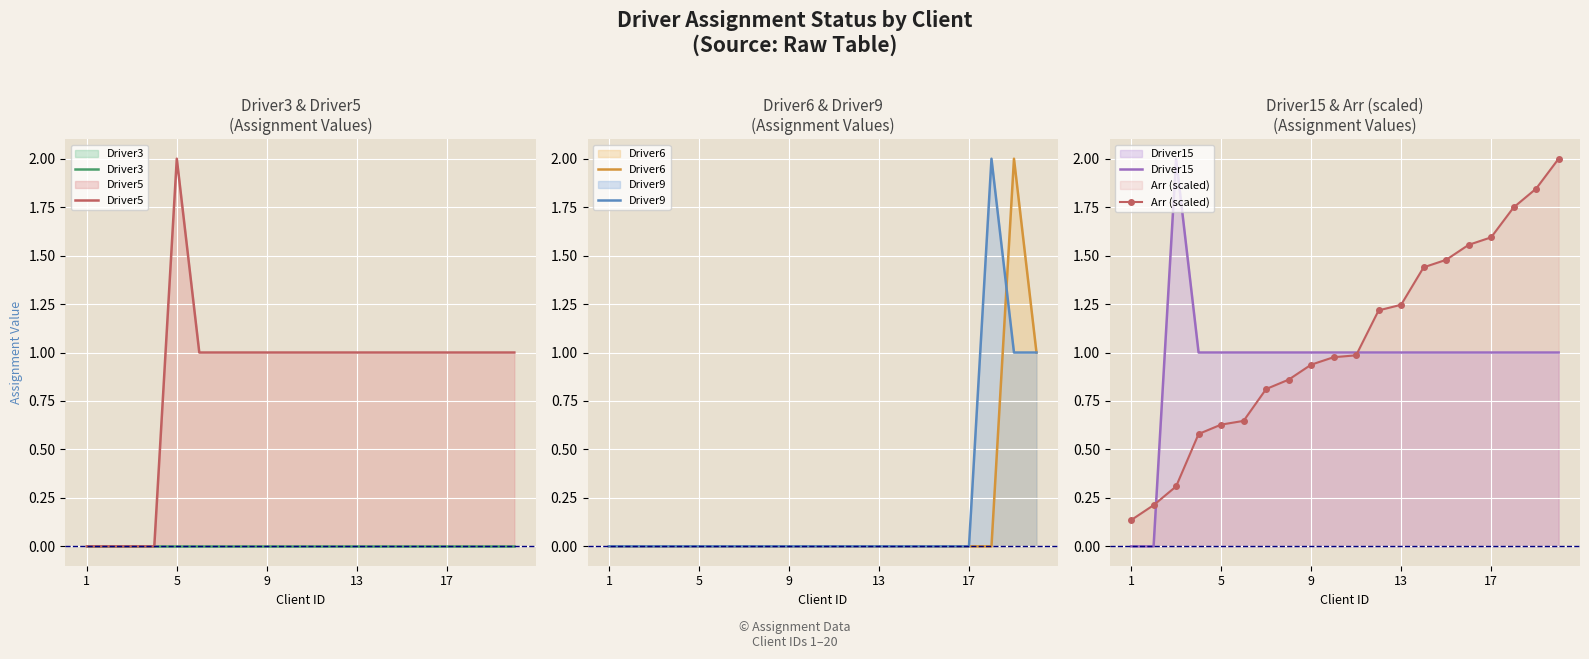

Reading left to right, list all the values displayed in this chart.

Driver3: 0.0	0.0	0.0	0.0	0.0	0.0	0.0	0.0	0.0	0.0	0.0	0.0	0.0	0.0	0.0	0.0	0.0	0.0	0.0	0.0
Driver5: 0.0	0.0	0.0	0.0	2.0	1.0	1.0	1.0	1.0	1.0	1.0	1.0	1.0	1.0	1.0	1.0	1.0	1.0	1.0	1.0
Driver6: 0.0	0.0	0.0	0.0	0.0	0.0	0.0	0.0	0.0	0.0	0.0	0.0	0.0	0.0	0.0	0.0	0.0	0.0	2.0	1.0
Driver9: 0.0	0.0	0.0	0.0	0.0	0.0	0.0	0.0	0.0	0.0	0.0	0.0	0.0	0.0	0.0	0.0	0.0	2.0	1.0	1.0
Driver15: 0.0	0.0	2.0	1.0	1.0	1.0	1.0	1.0	1.0	1.0	1.0	1.0	1.0	1.0	1.0	1.0	1.0	1.0	1.0	1.0
Arr (scaled): 0.1	0.2	0.3	0.6	0.6	0.6	0.8	0.9	0.9	1.0	1.0	1.2	1.2	1.4	1.5	1.6	1.6	1.7	1.8	2.0